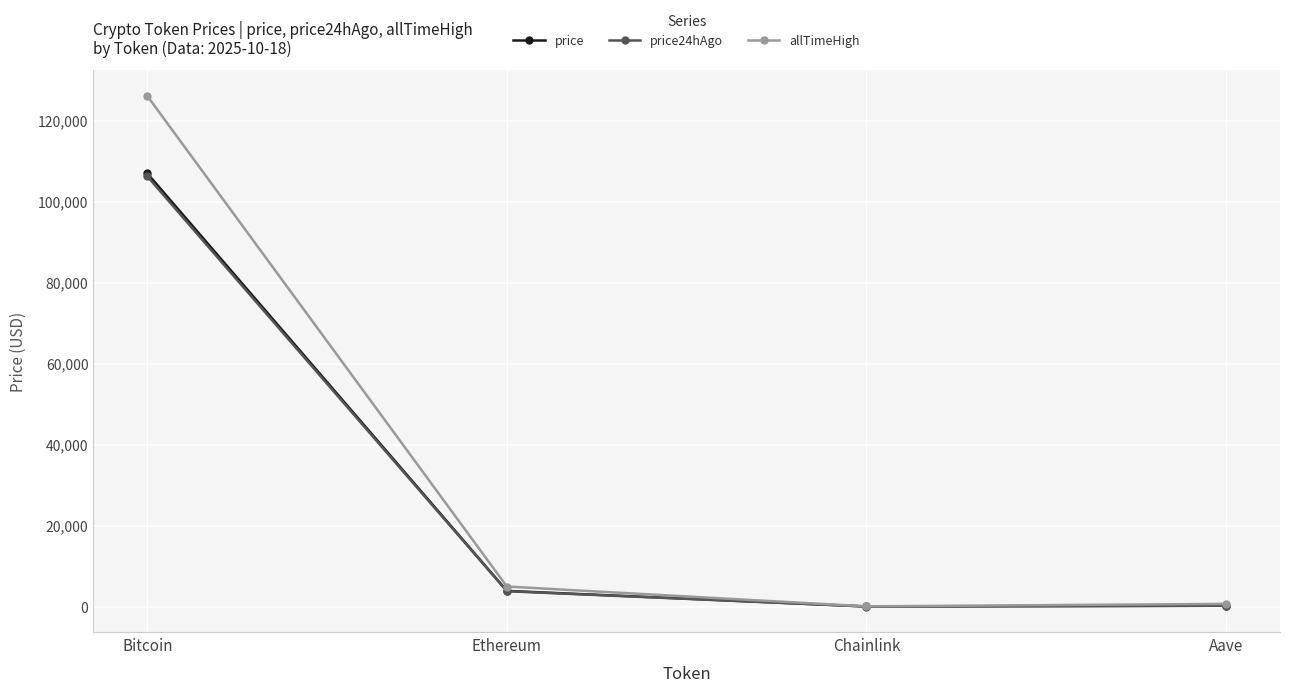

What is the total value across all series at Bitcoin?

339274.0